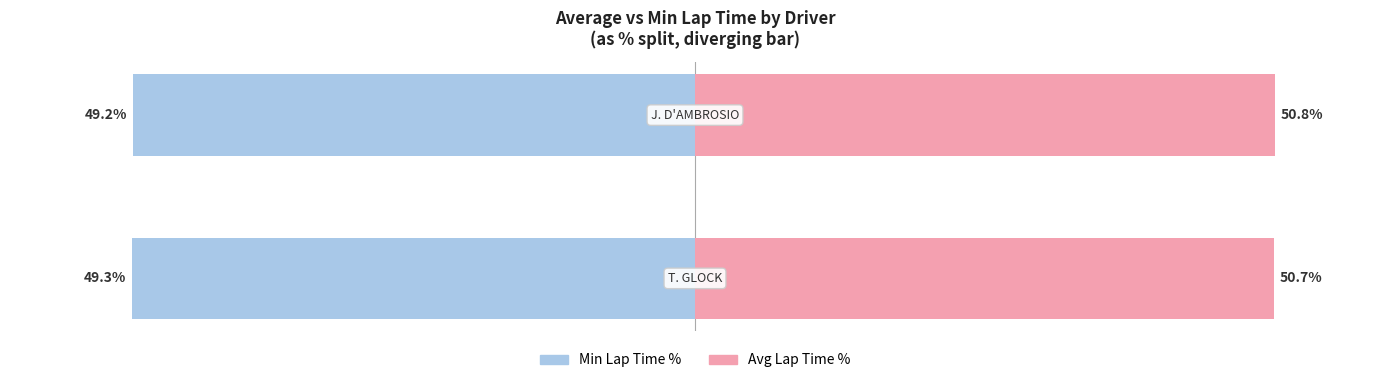

Reading left to right, extract all data points from this chart.

Min Lap Time %: −60=-49.3	−40=-49.2
Avg Lap Time %: −60=50.7	−40=50.8